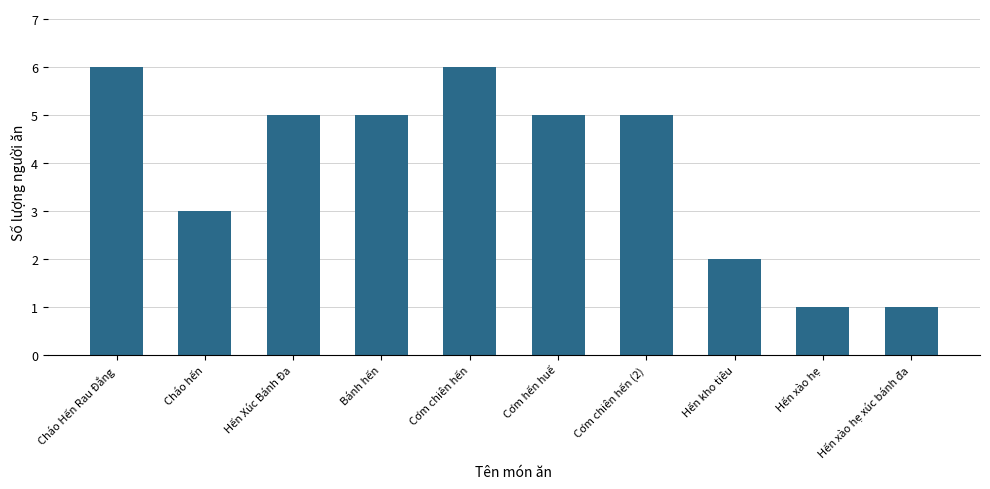

What is the difference between the second highest and second lowest values?

5